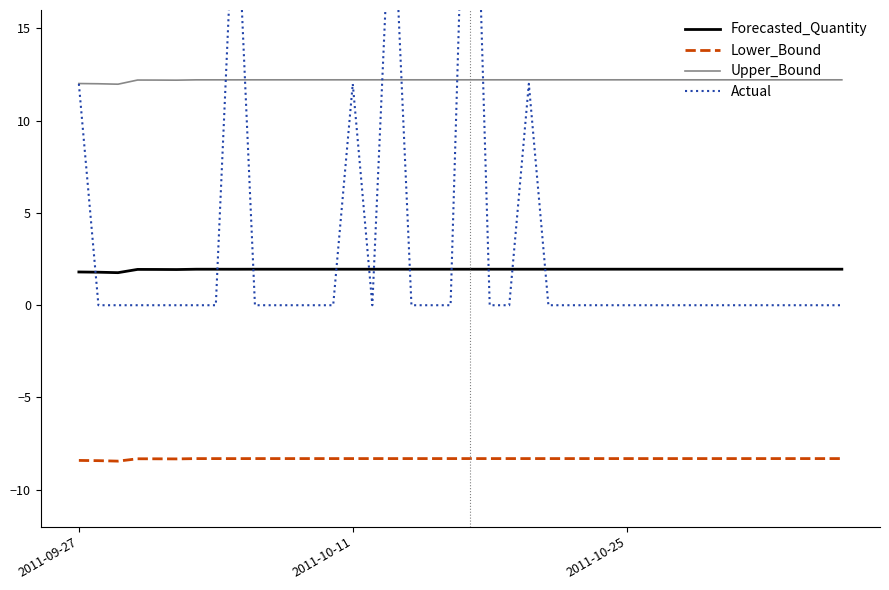

What is the lowest value of the Lower_Bound series?

-8.4